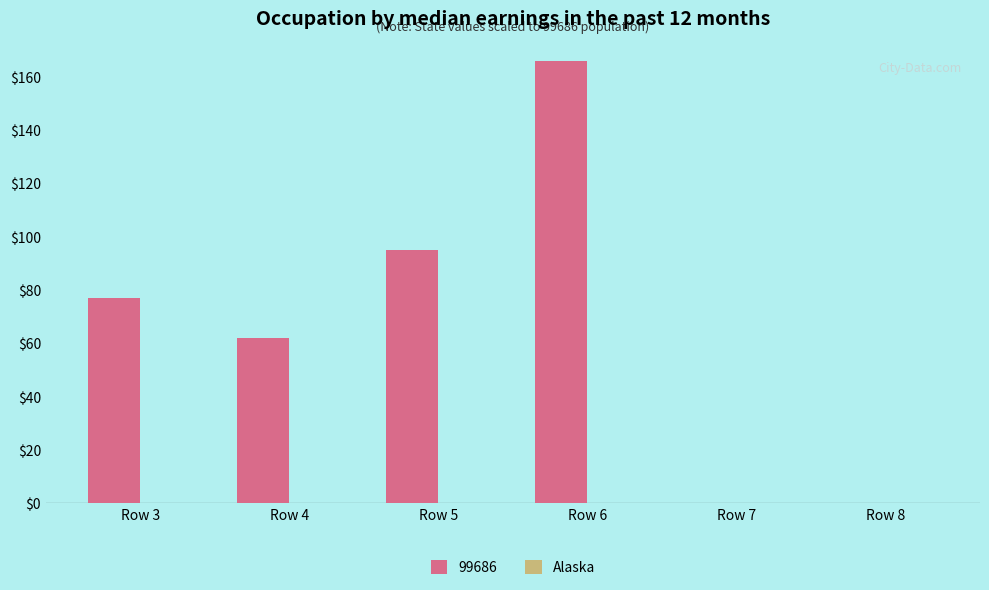

How many values are between 0 and 95?

5